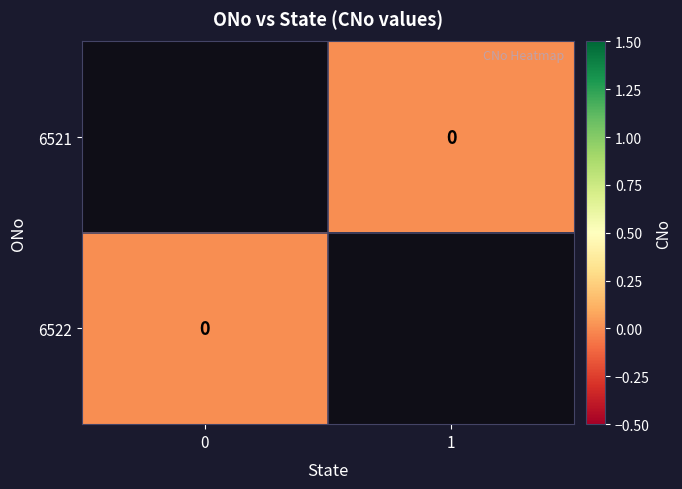

Rank the series by their average value, from highest to lowest.

6521, 6522